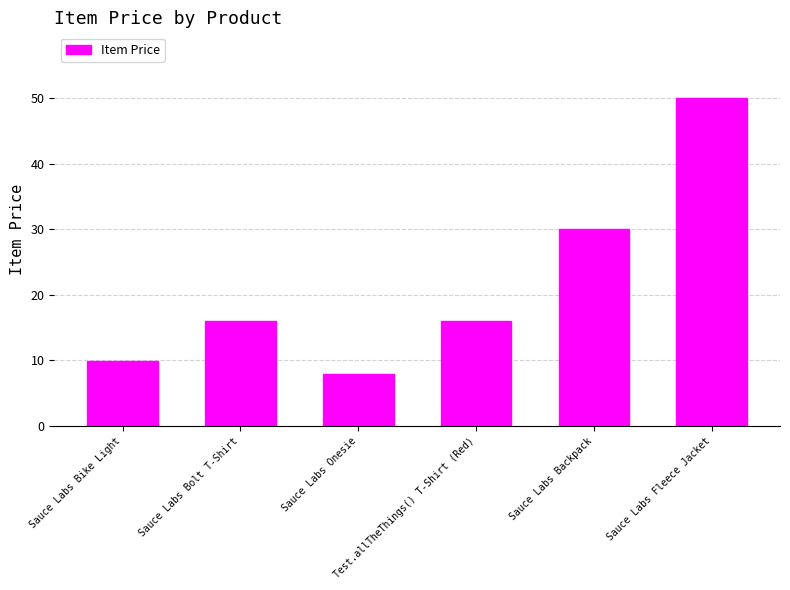

Read the value at Sauce Labs Onesie.

8.0